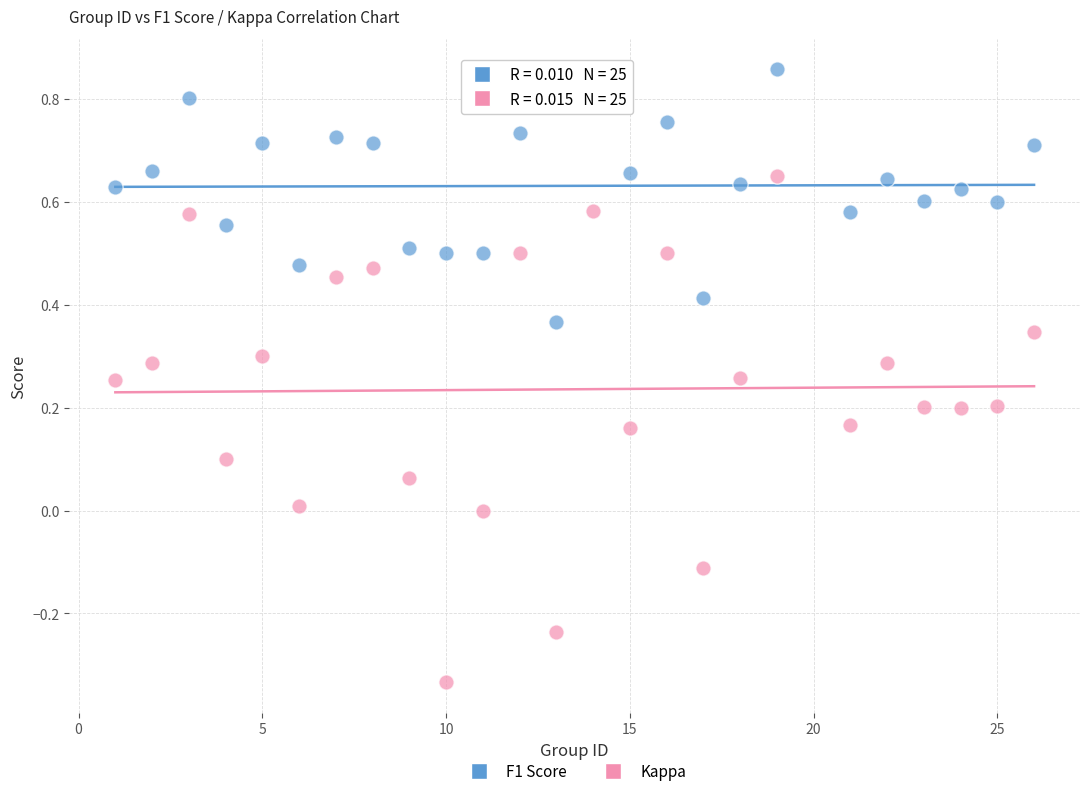

Which series reaches the minimum Y coordinate?

Kappa